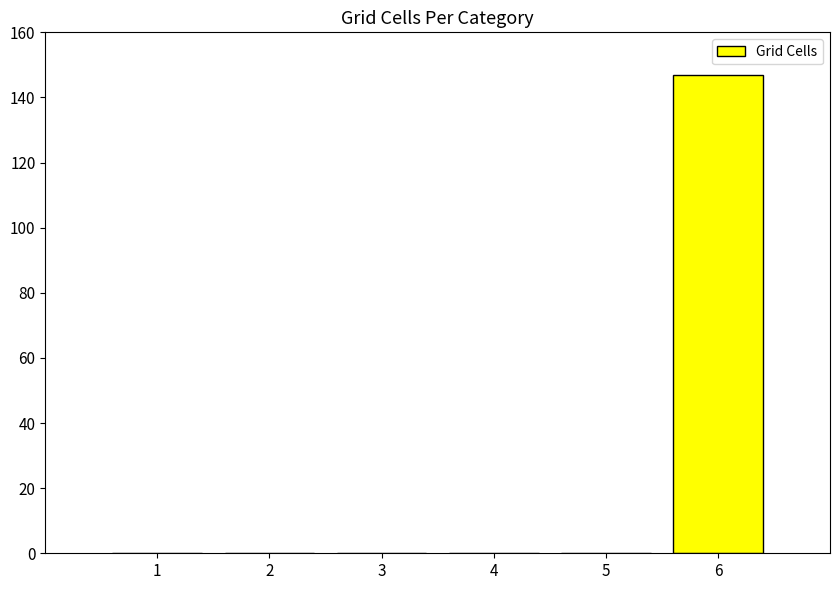

Reading left to right, extract all data points from this chart.

0	0	0	0	0	147